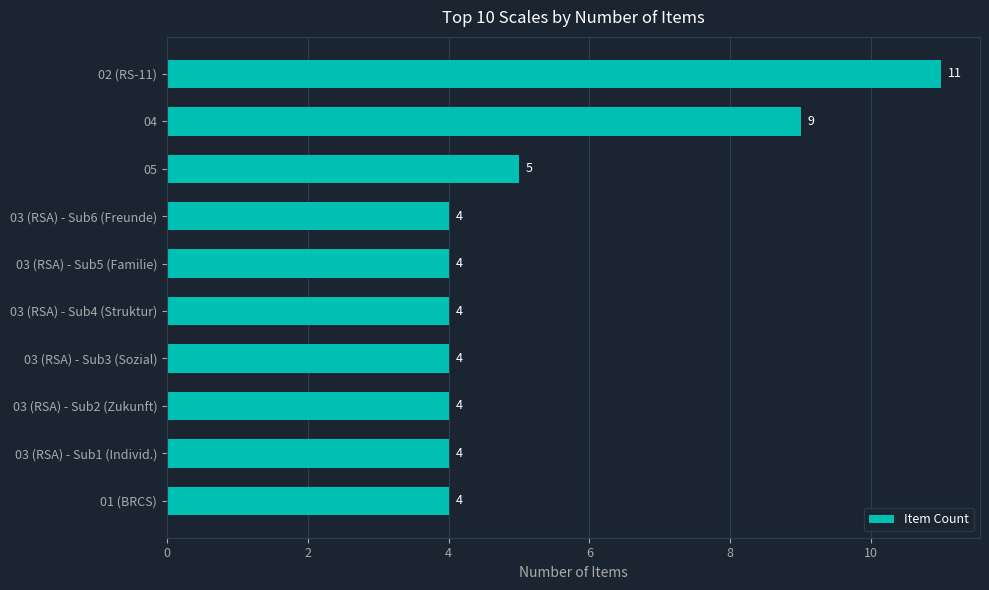

What is the minimum value shown in the chart?

4